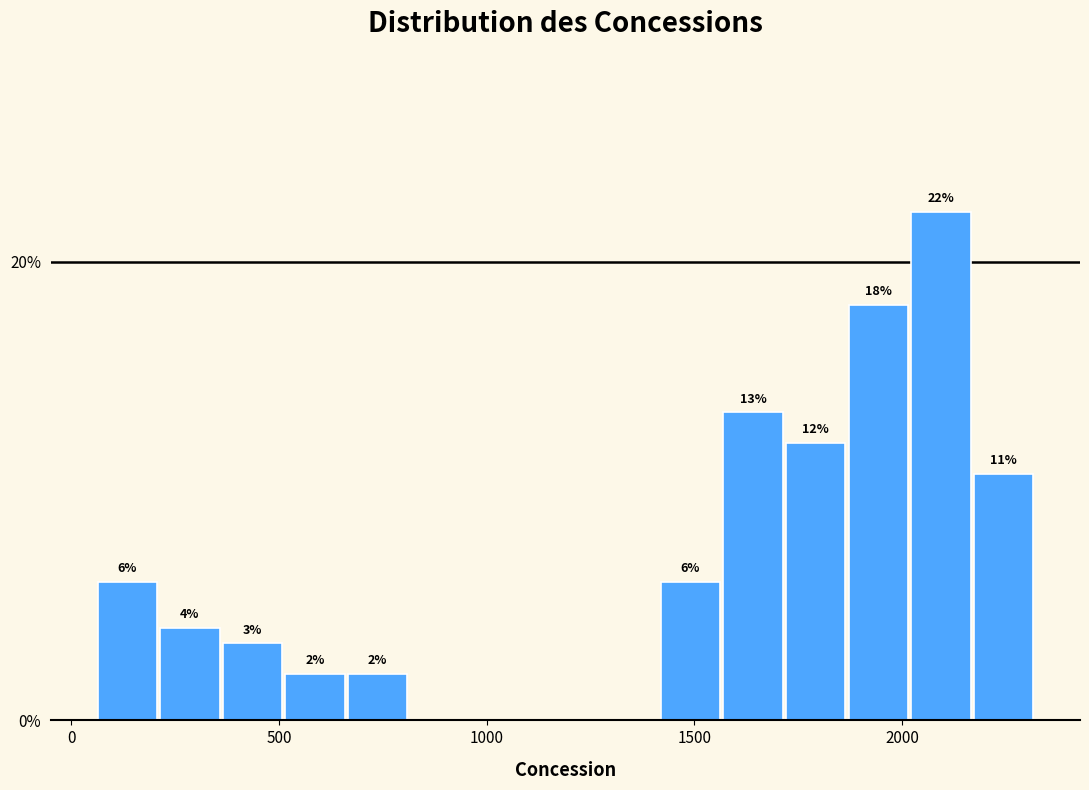

Read against the x-axis, roughly where is the centre of the tallest bar?

2100